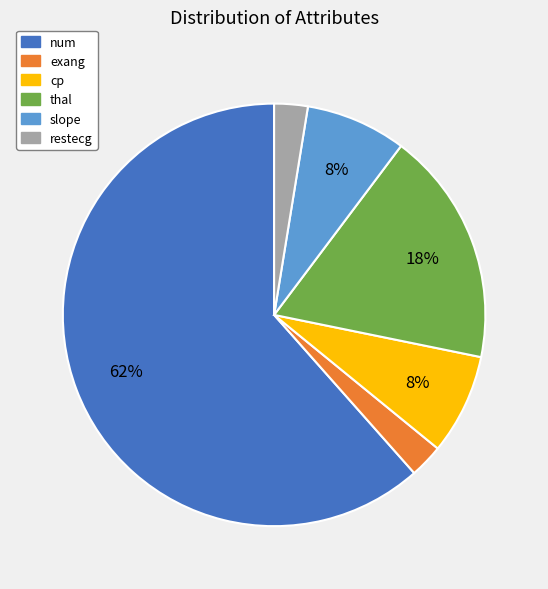

Combined, do num and exang account for over 50%?

Yes